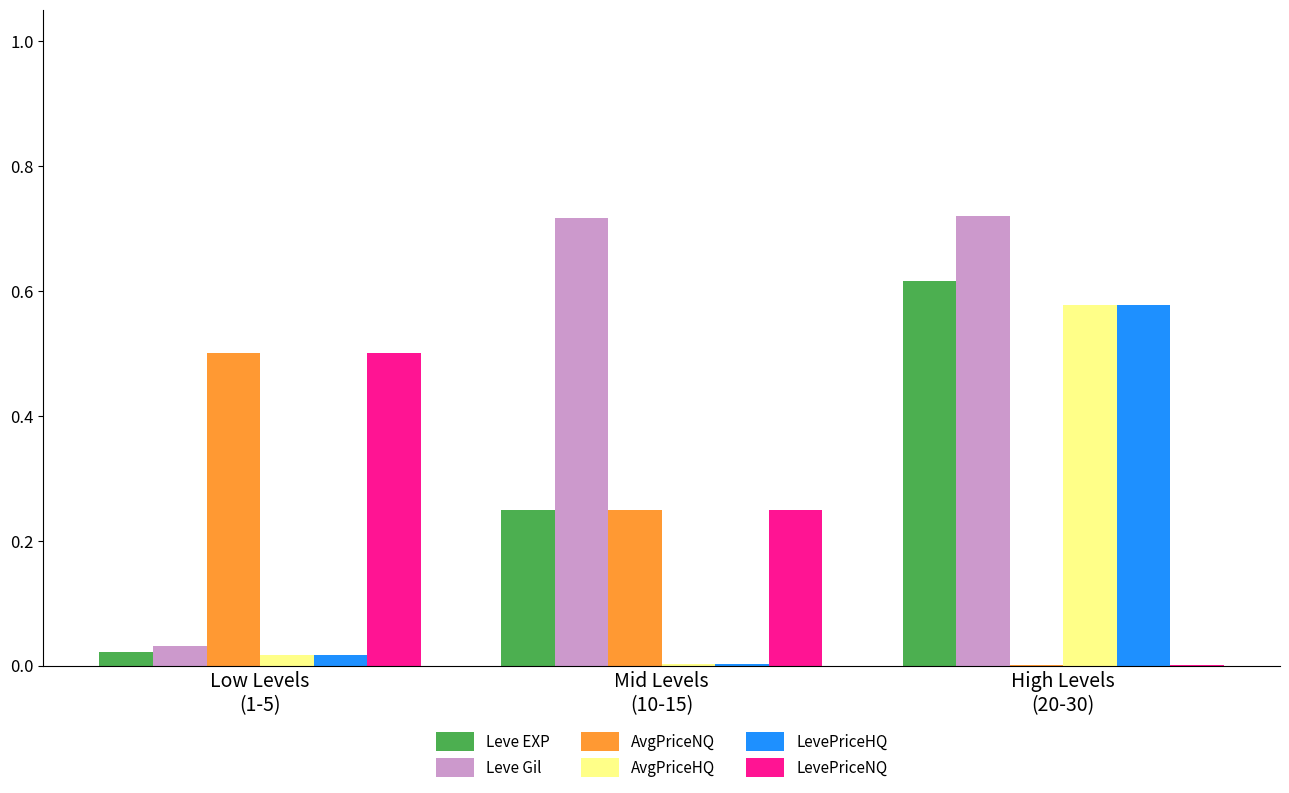

How many data points does each series have?

3